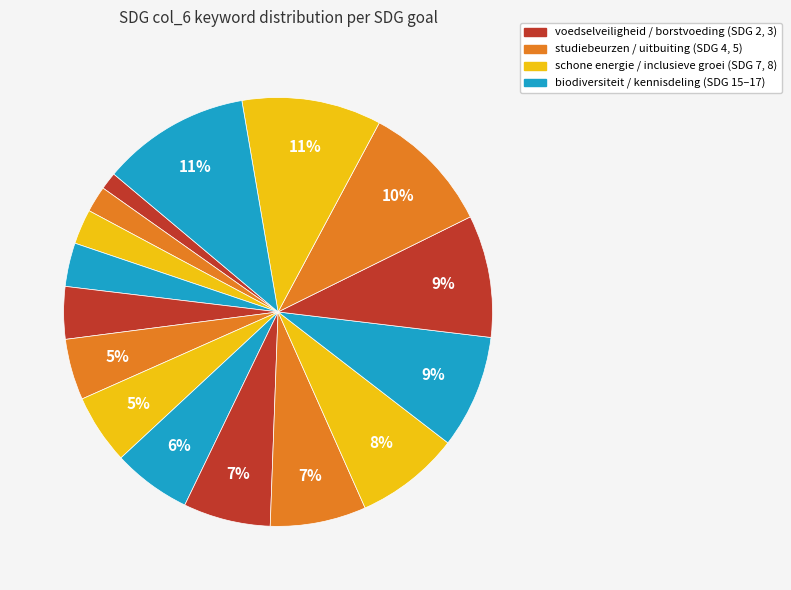

Count the number of slices in the pie.

16